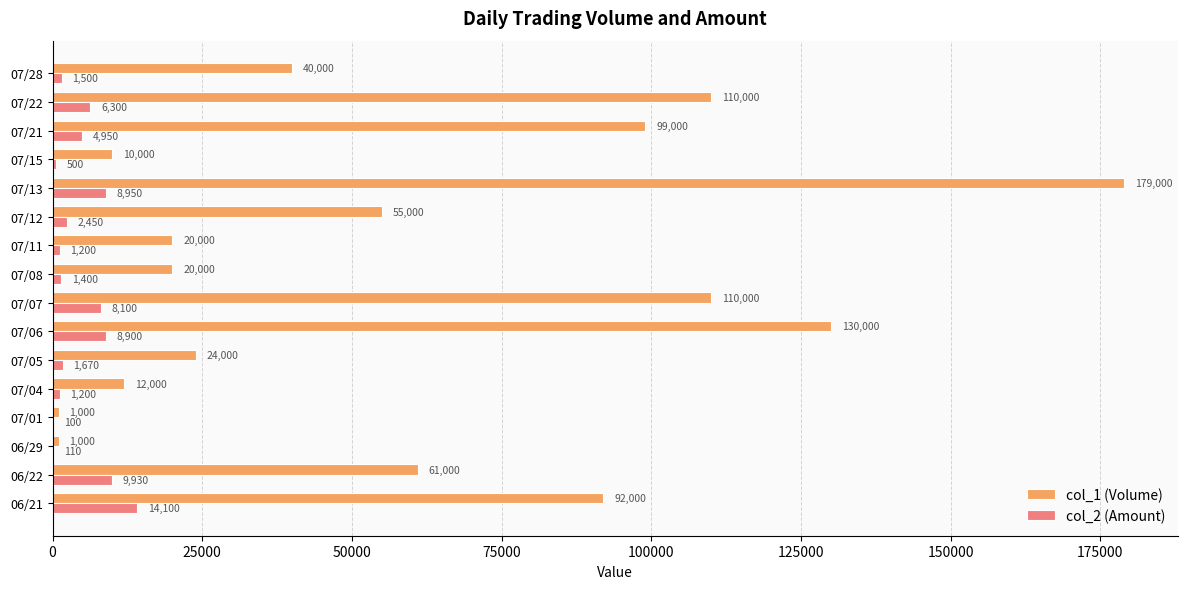

What is the sum of all col_1 (Volume) values?

964000